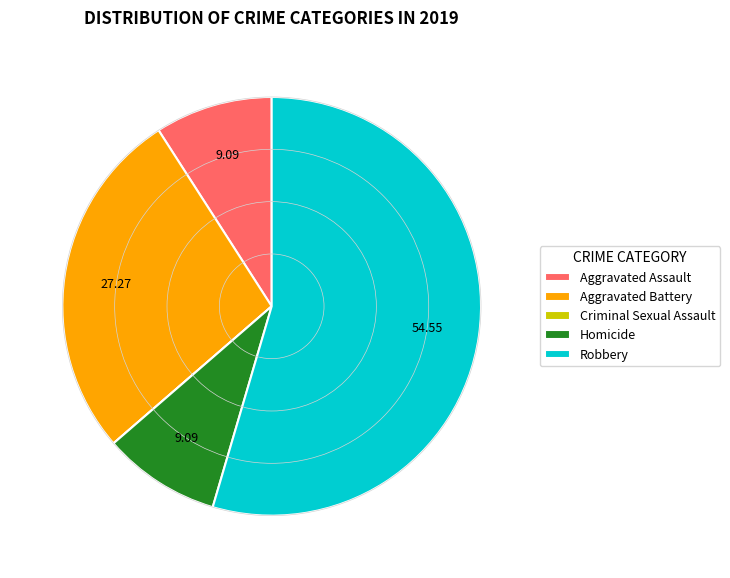

Approximately how many times larger is the value at Aggravated Assault compared to Homicide?

1.0